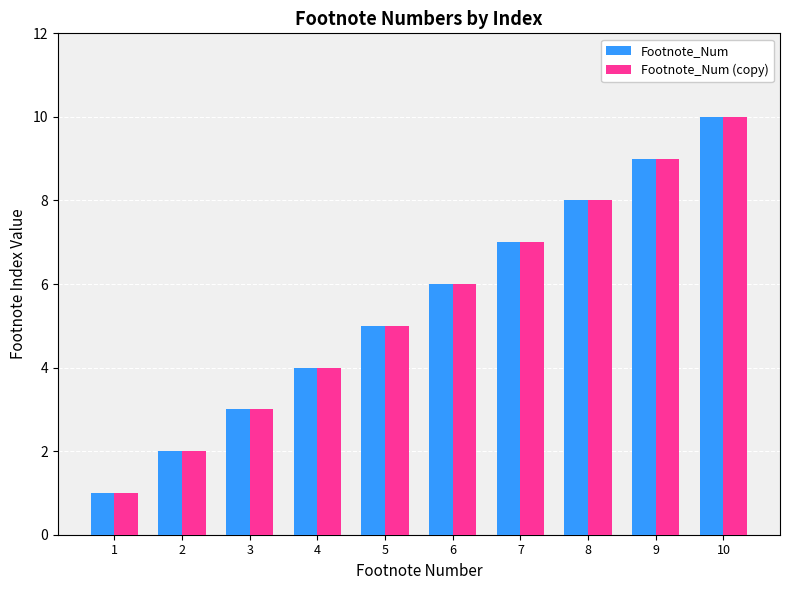

What is the sum of all Footnote_Num values?

55